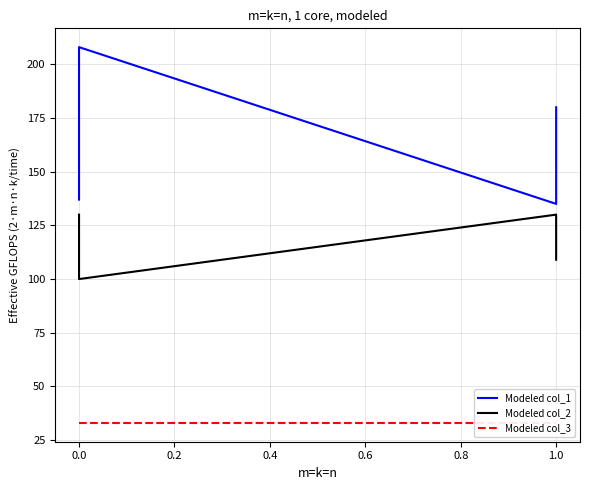

True or false: Modeled col_3 has a value of 33 at 1.0.

True